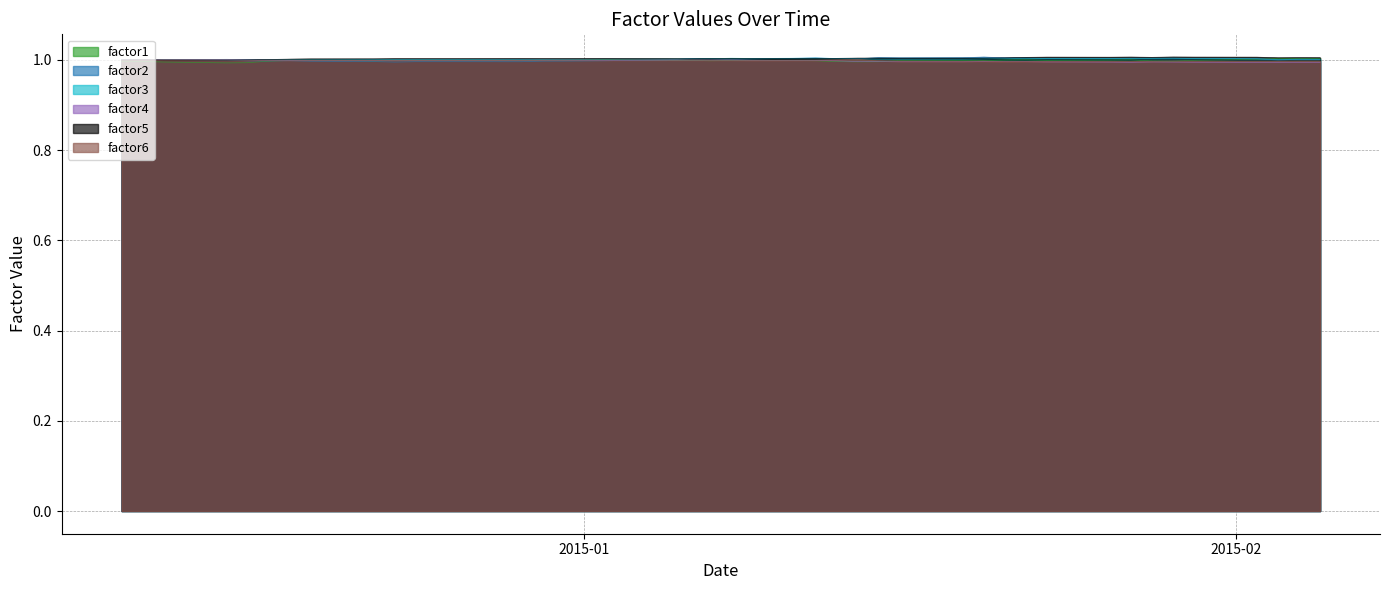

Rank the series at 2015-02-04 from highest to lowest value.

factor5, factor1, factor3, factor2, factor6, factor4